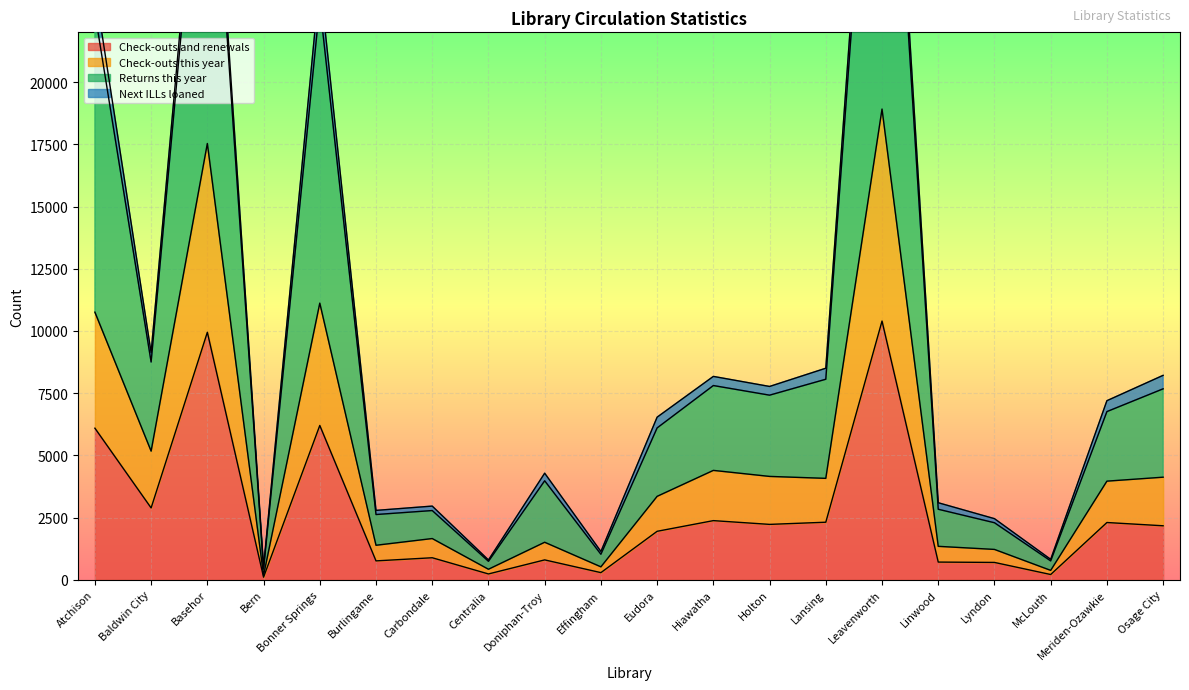

What is the highest value of the Check-outs and renewals series?

10397